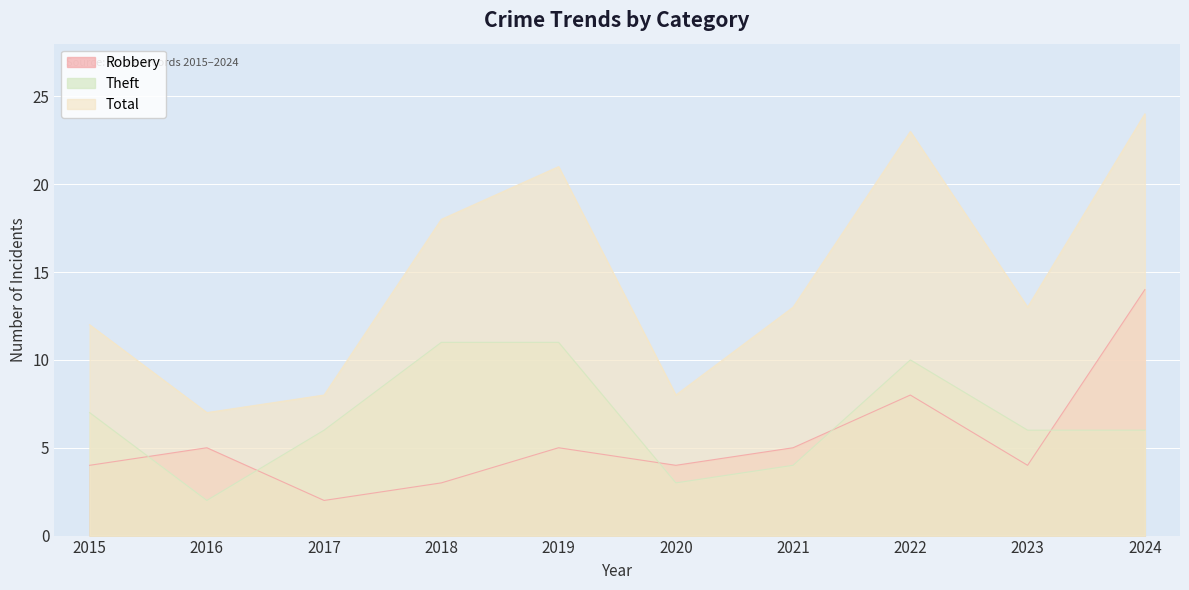

What is the approximate value of Theft at 2020?

3